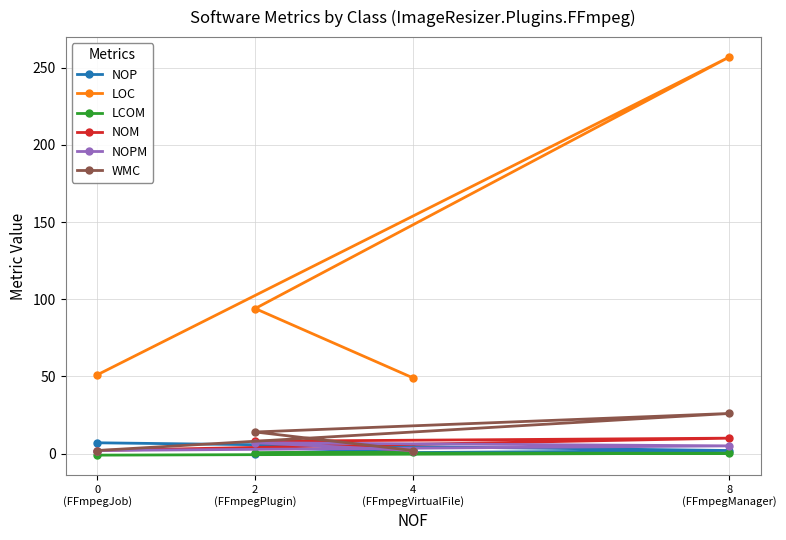

What is the smallest value displayed?

-1.0